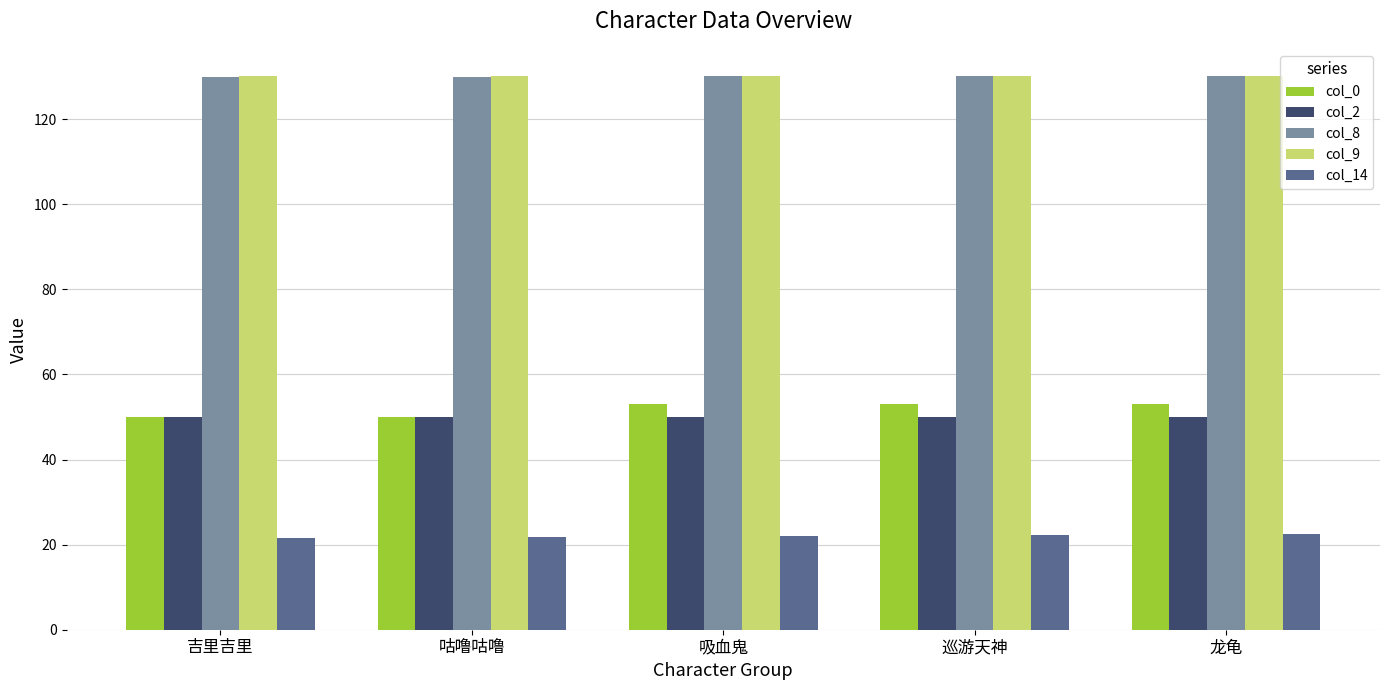

How many values in the col_0 series are below 53?

2